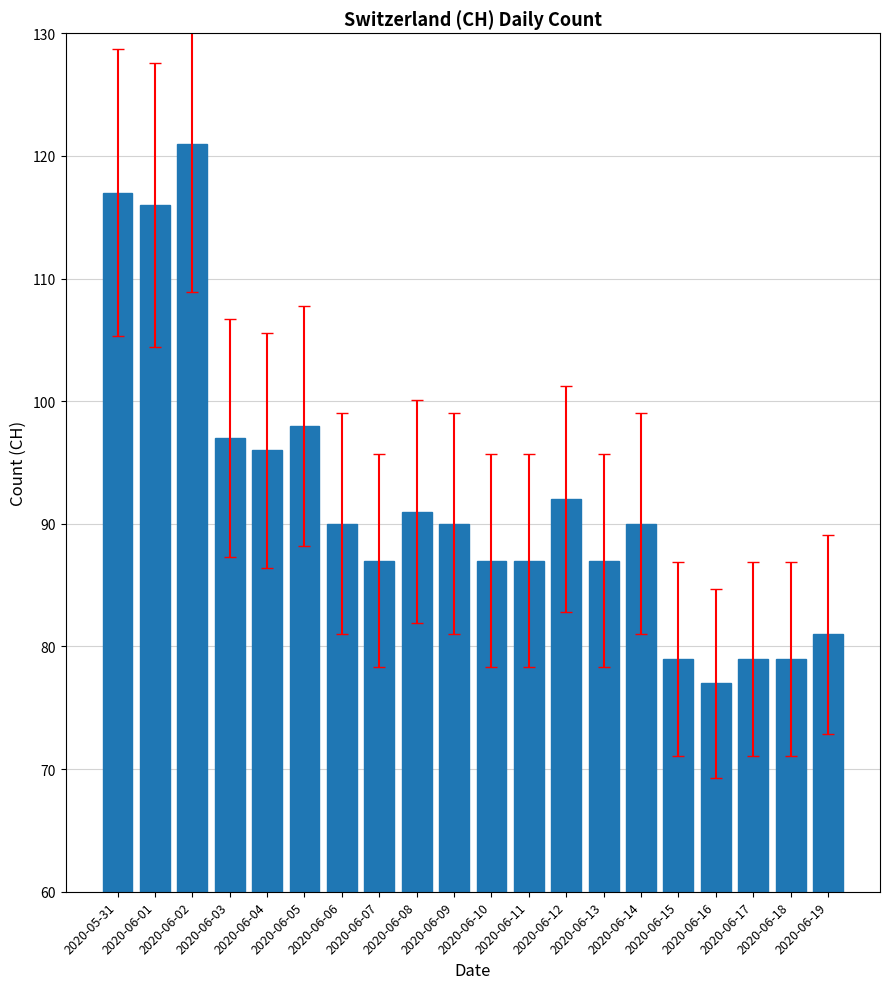

How many bars are there in total?

20